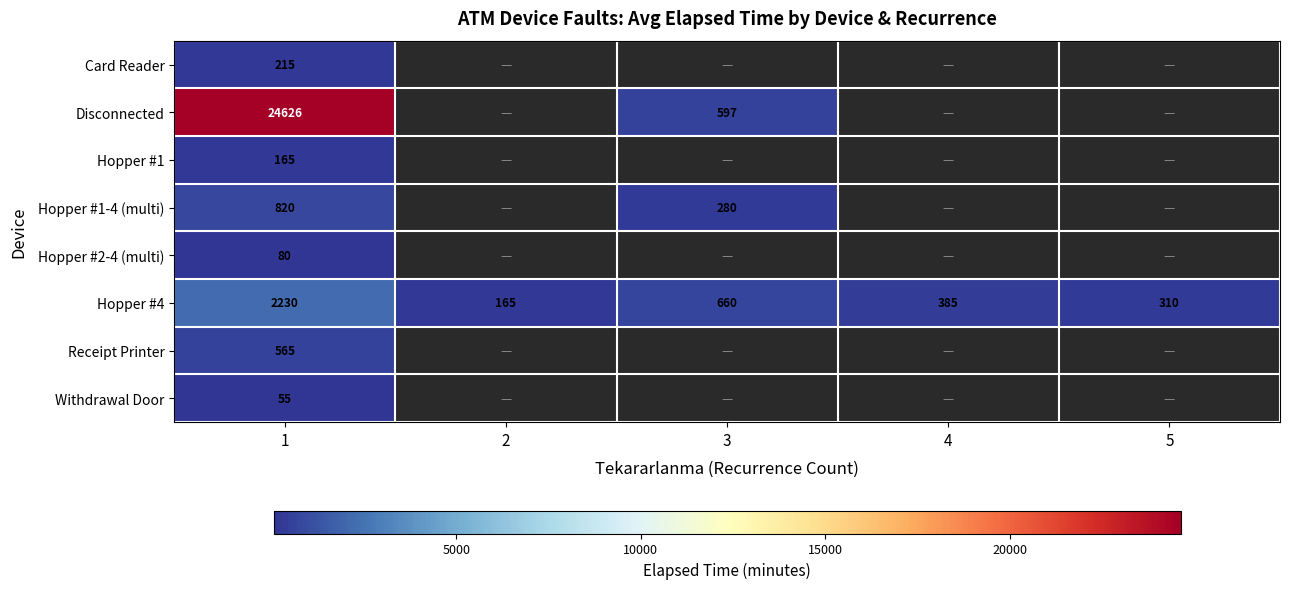

What is the total value across all series at 1?

28756